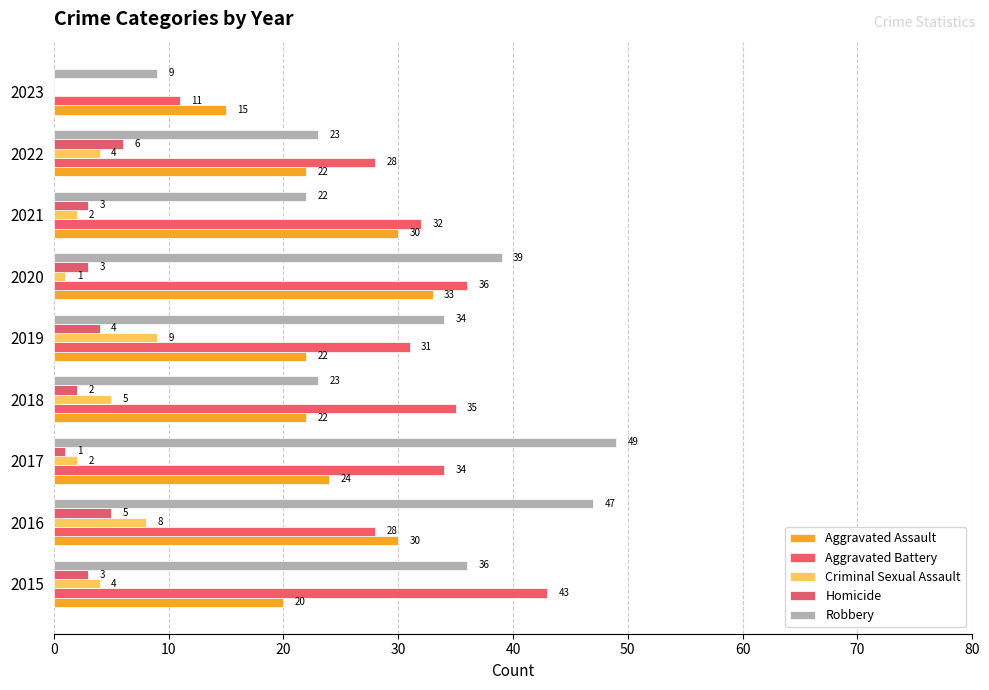

How many categories are shown in the chart?

9